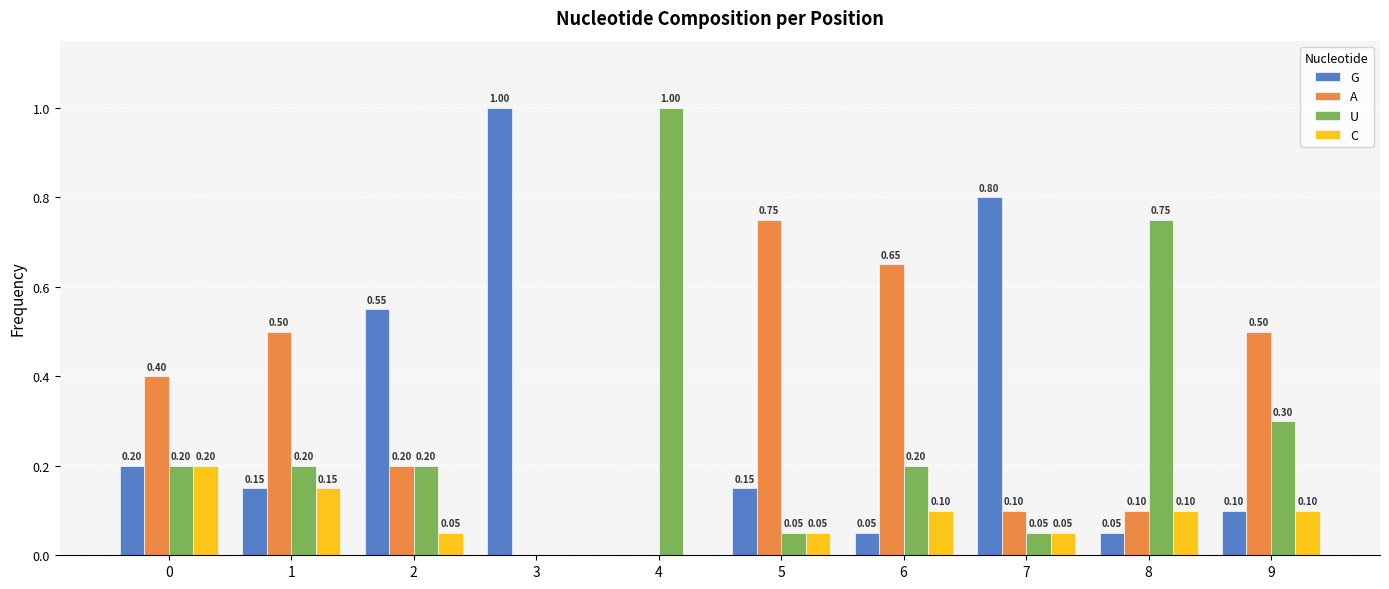

What is the sum of all C values?

0.8